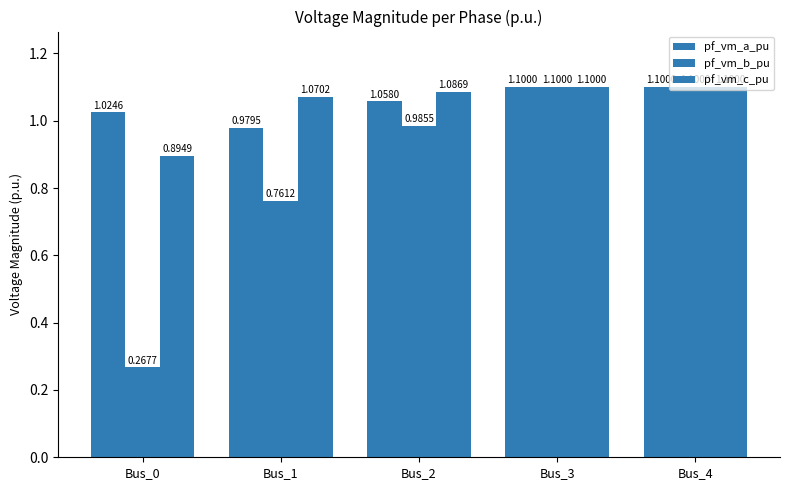

At which category is the sum across all series the highest?

Bus_3